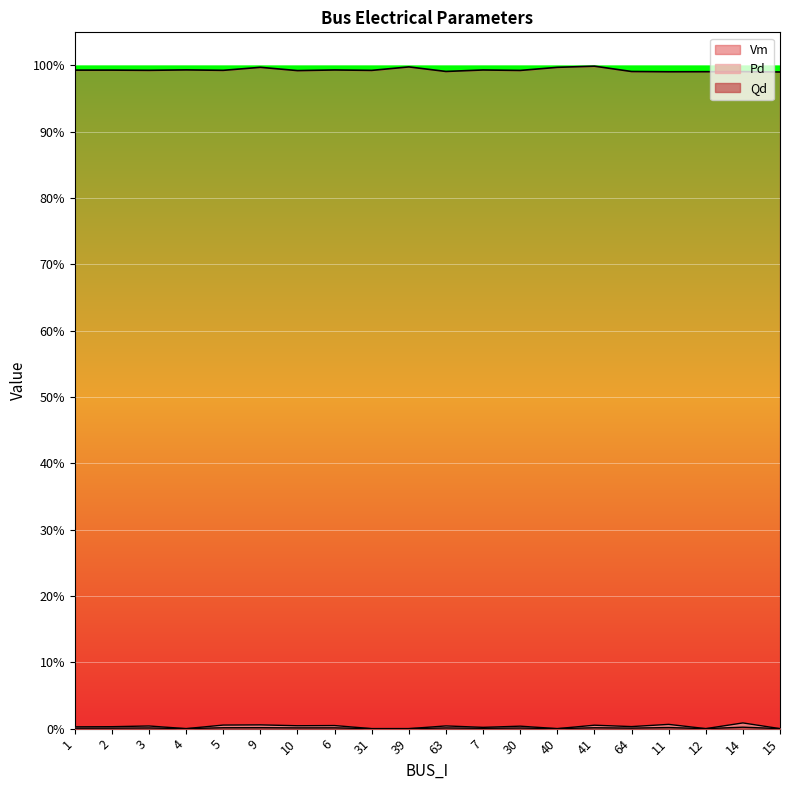

True or false: Qd and Pd intersect in this chart.

False